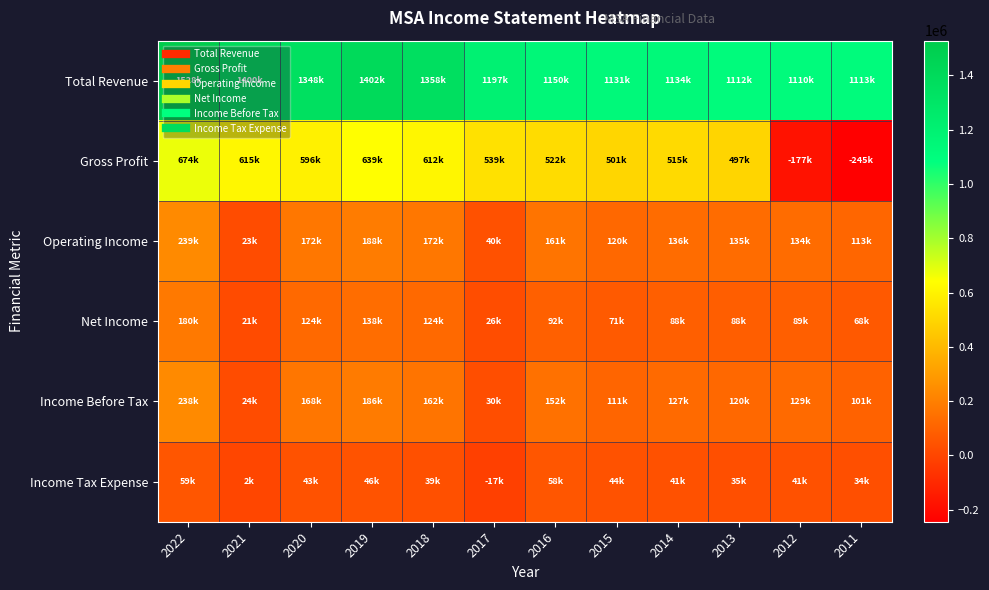

Which label corresponds to the largest value in the chart?

2022